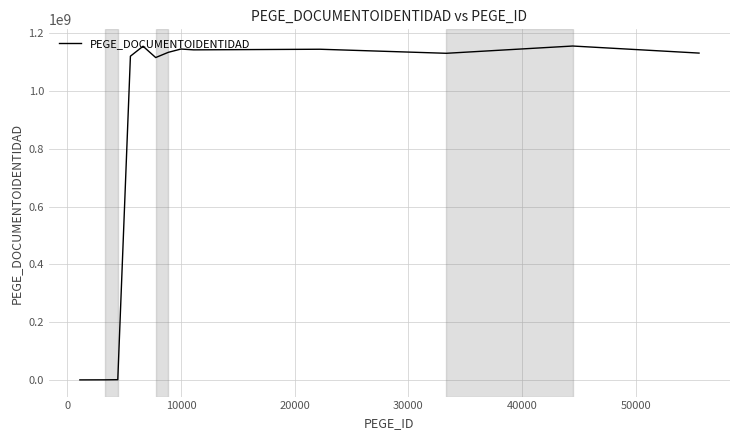

What is the maximum value shown in the chart?

1155476778